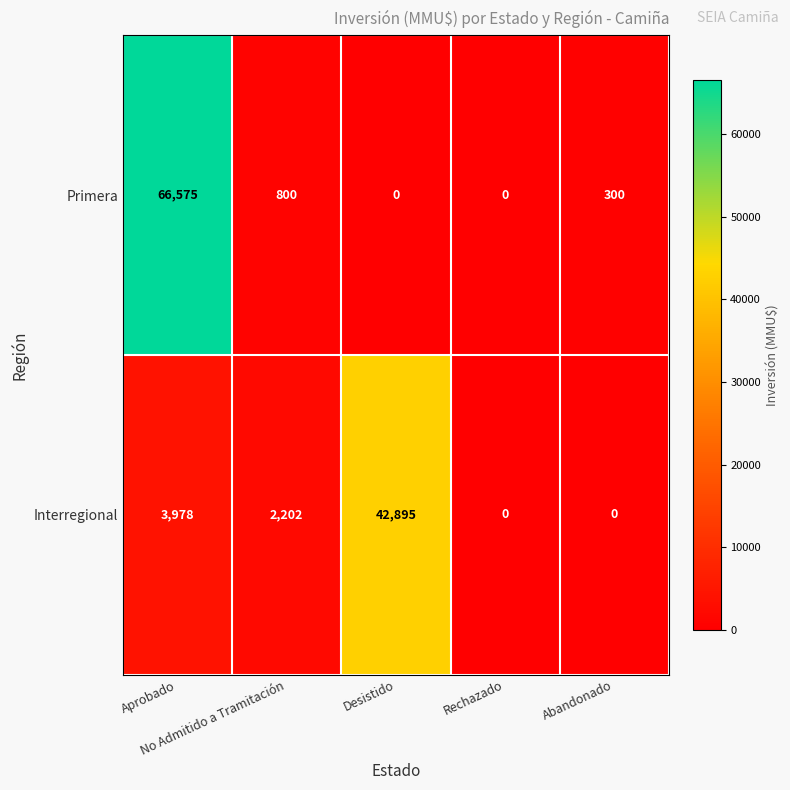

Which series has the widest spread of values?

Primera